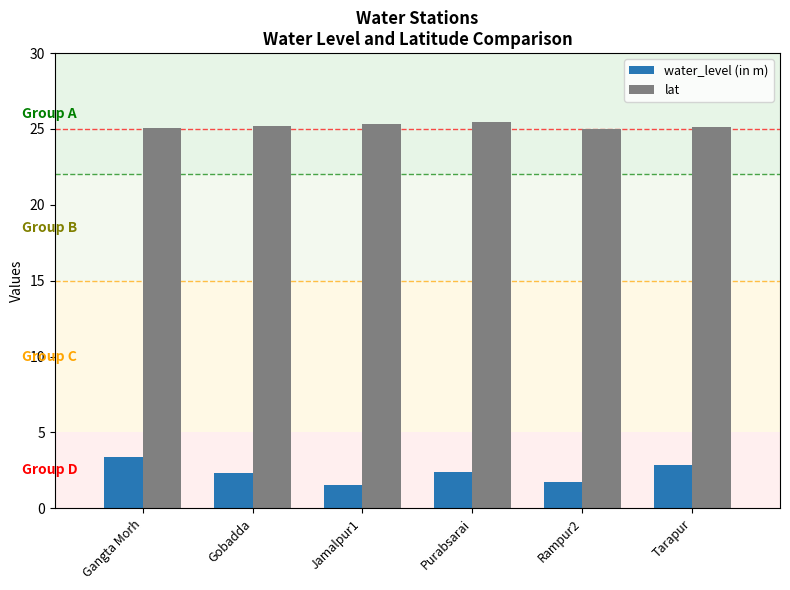

What is the approximate value of water_level (in m) at Gangta Morh?

3.4